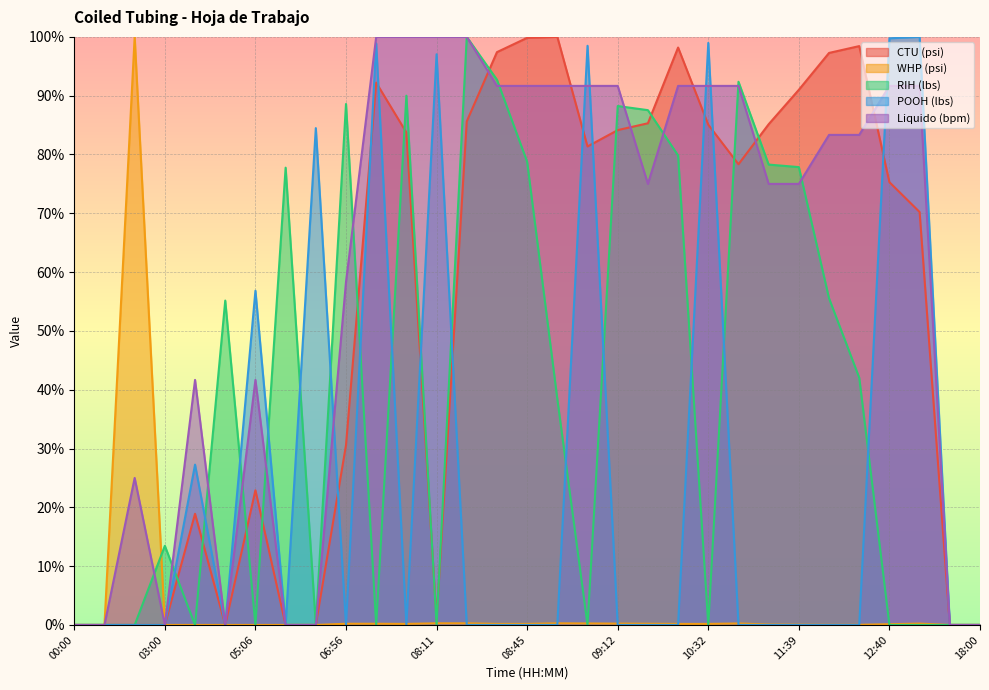

What is the value of the WHP (psi) point at the 24th from the left?

0.1